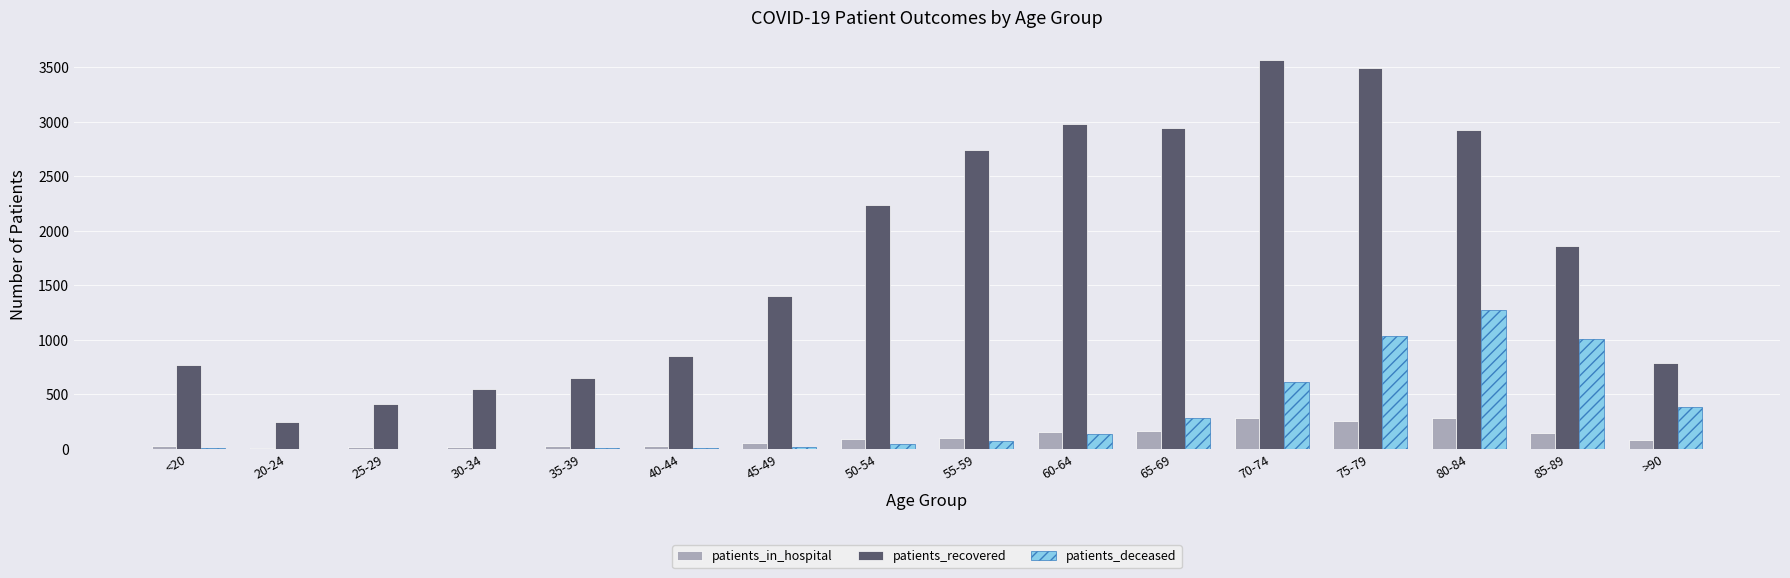

What is the greatest value displayed?

3568